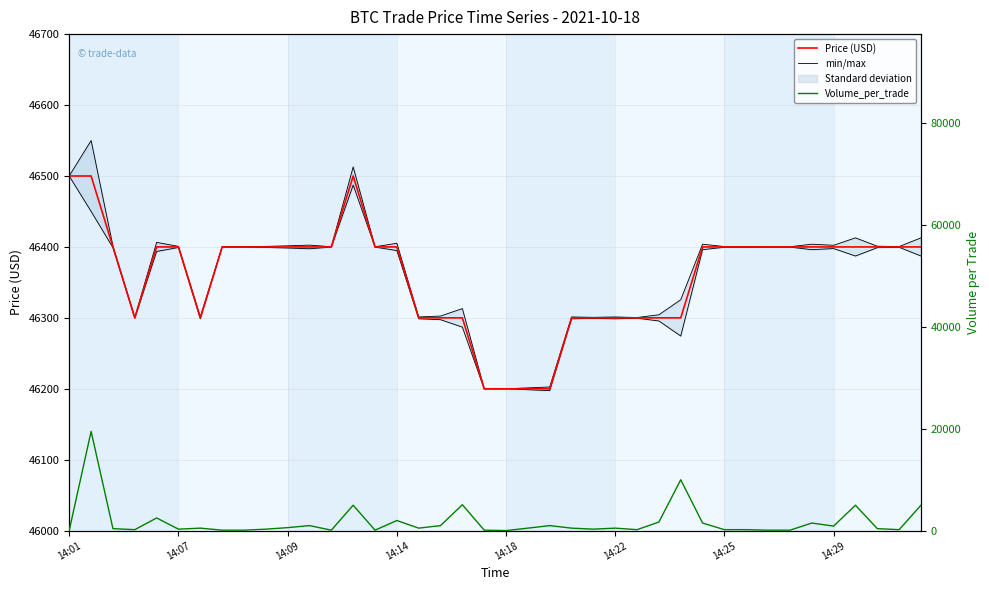

What is the lowest value of the Price (USD) series?

46200